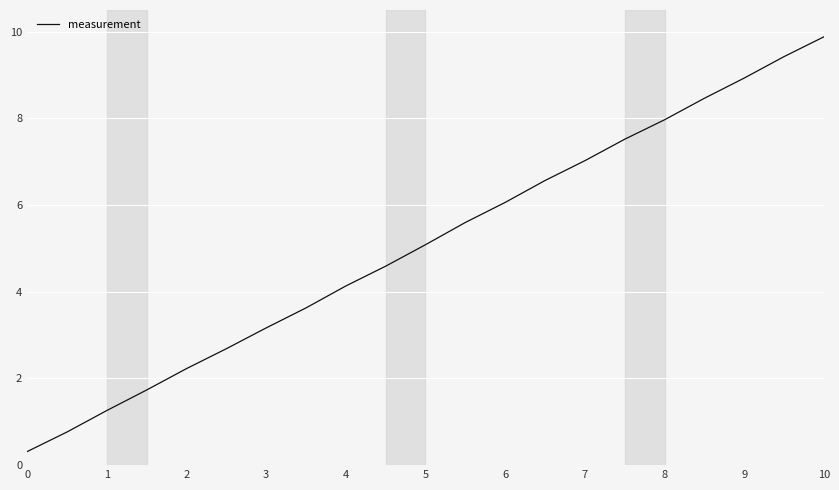

What is the difference between the maximum and minimum values?

9.6